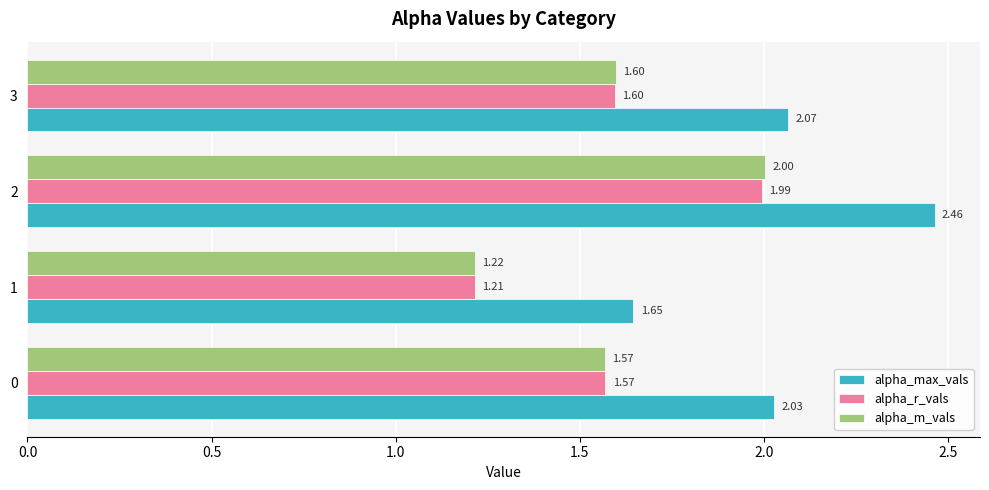

What is the difference between the maximum and second lowest values in the alpha_r_vals series?

0.4